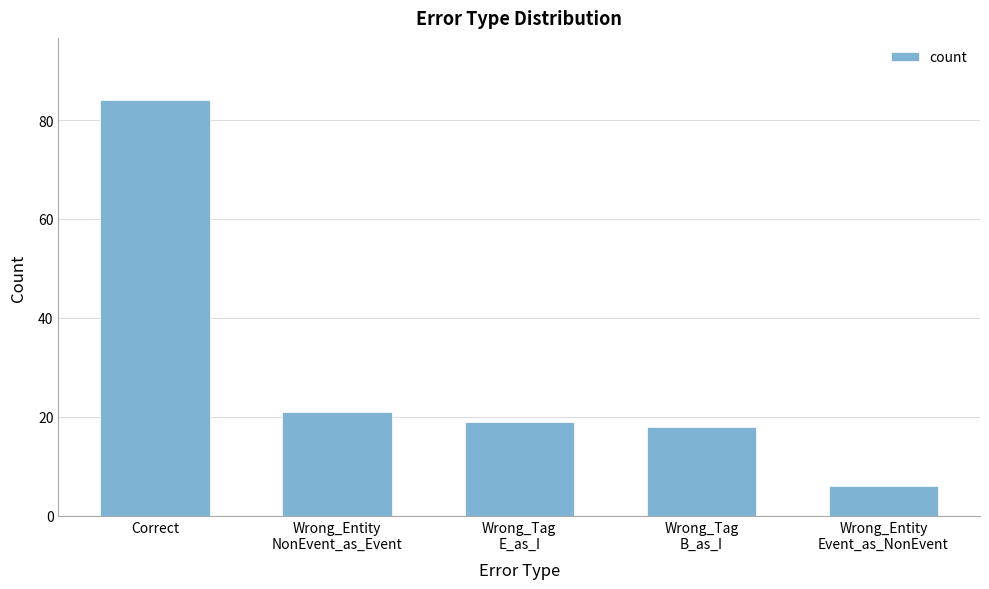

Reading left to right, extract all data points from this chart.

Correct=84	Wrong_Entity
NonEvent_as_Event=21	Wrong_Tag
E_as_I=19	Wrong_Tag
B_as_I=18	Wrong_Entity
Event_as_NonEvent=6